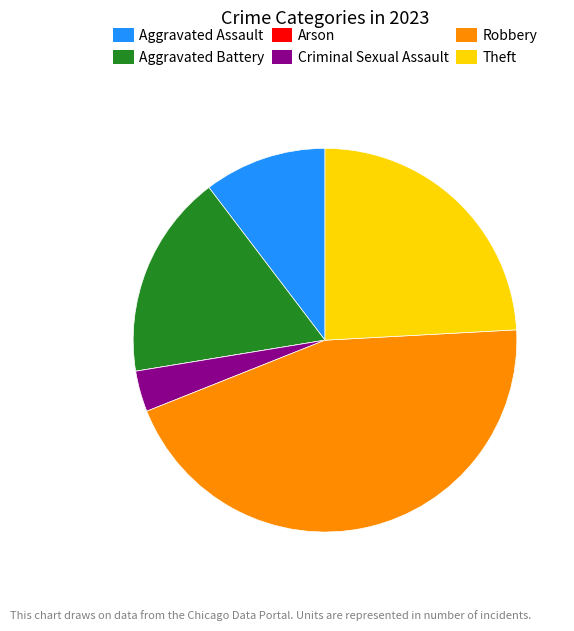

Which slice is the largest?

Robbery